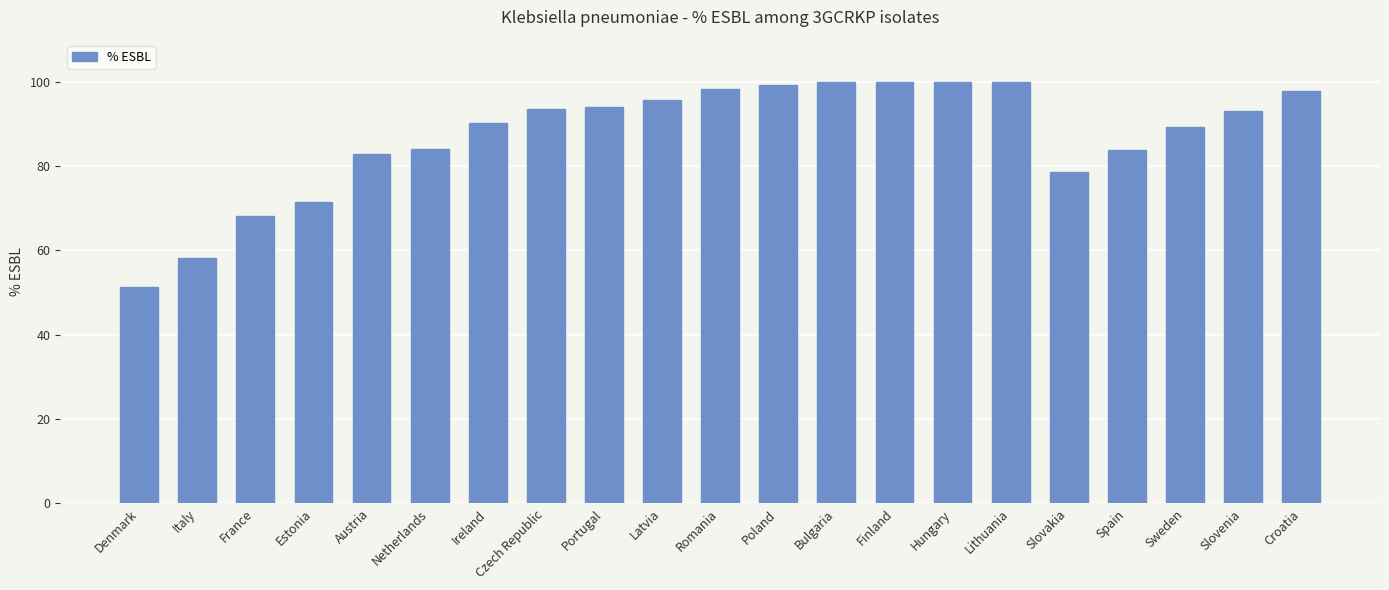

What is the difference between the maximum and minimum values?

48.6